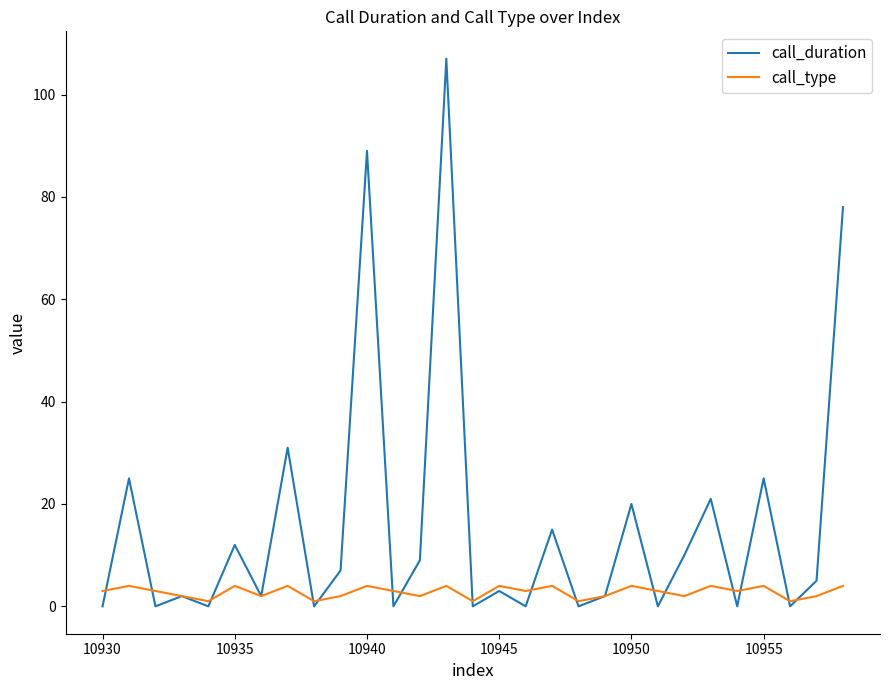

How many interior local valleys does the call_type series have?

10